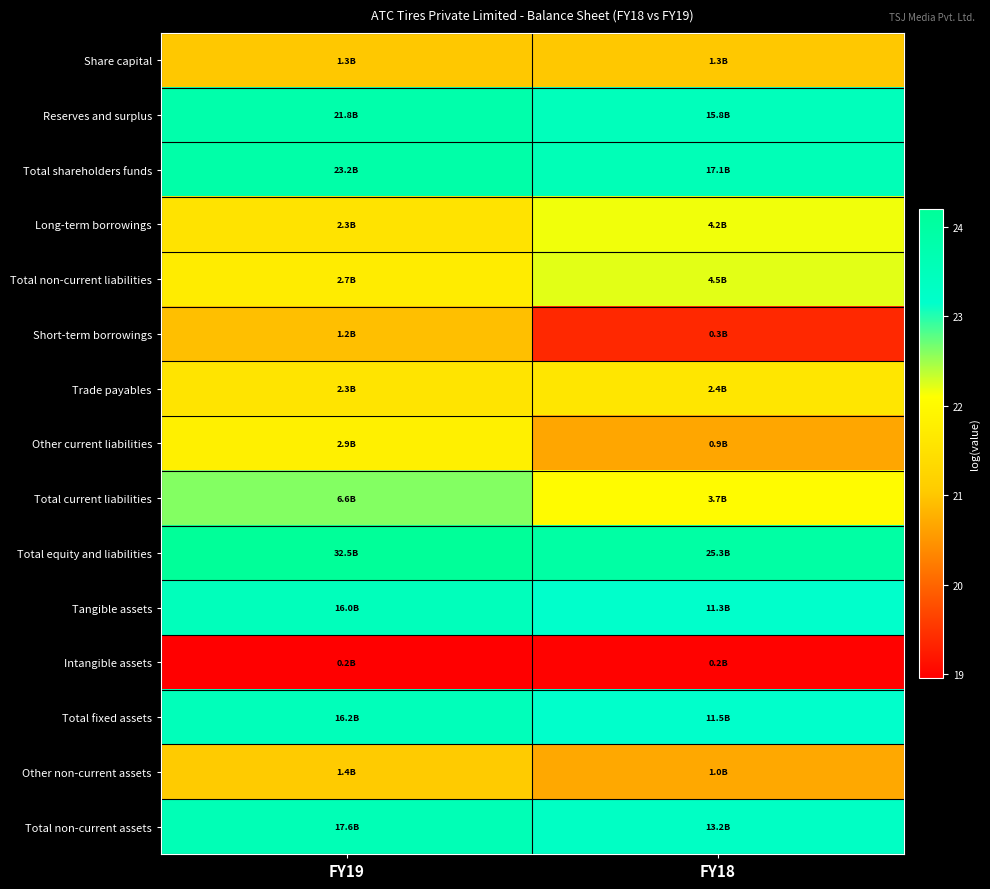

How many series are shown in this chart?

15